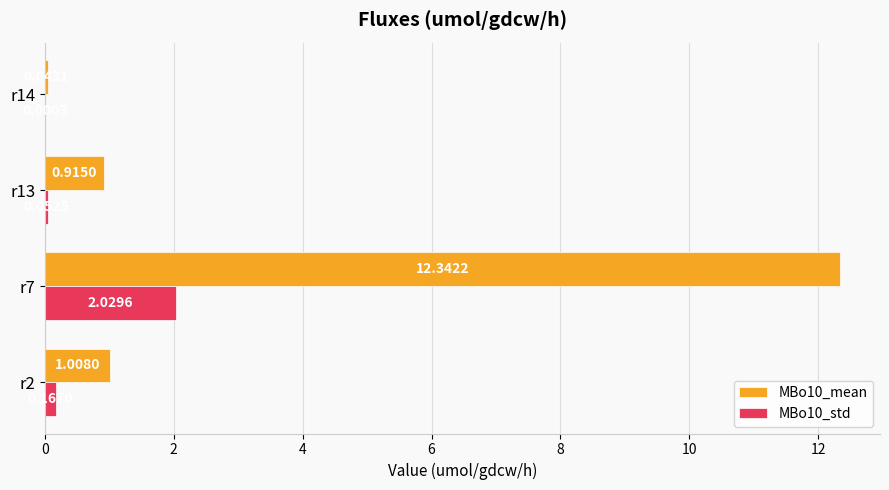

At which category is the sum across all series the highest?

r7